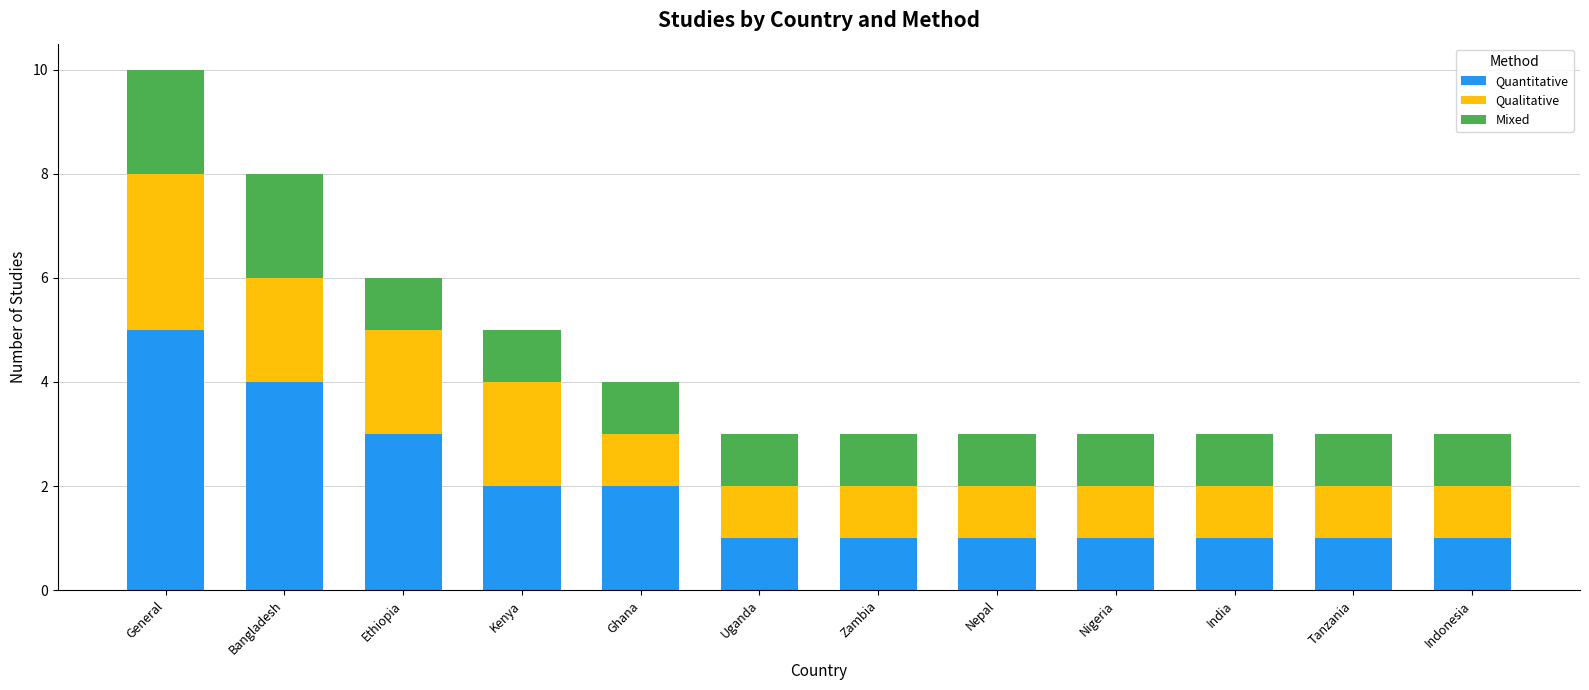

True or false: Quantitative has a value of 4 at Ghana.

False